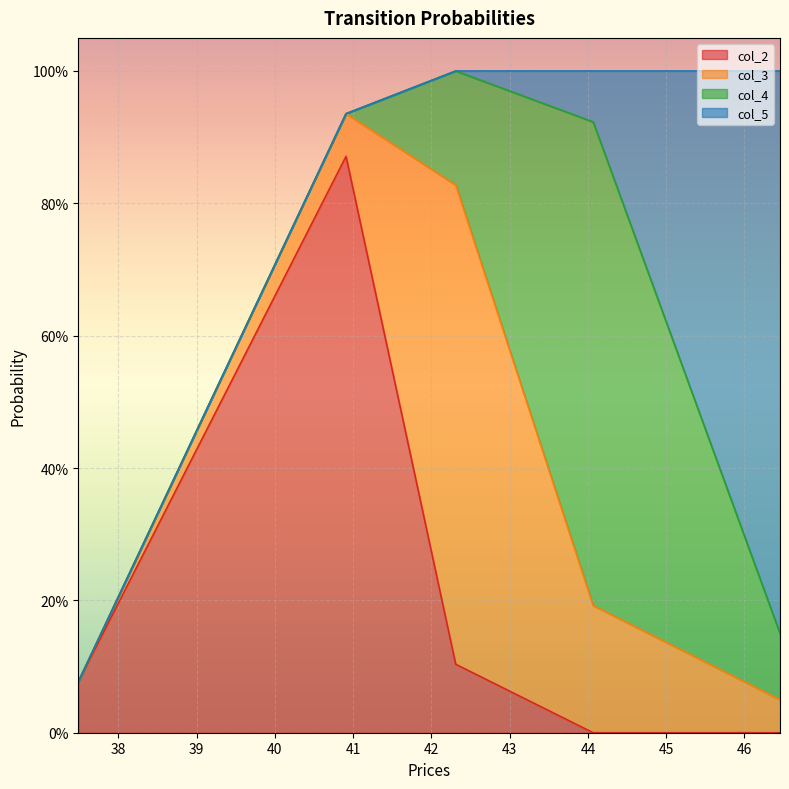

The value of col_3 at 42.3115147269903 is 0.7. True or false?

True